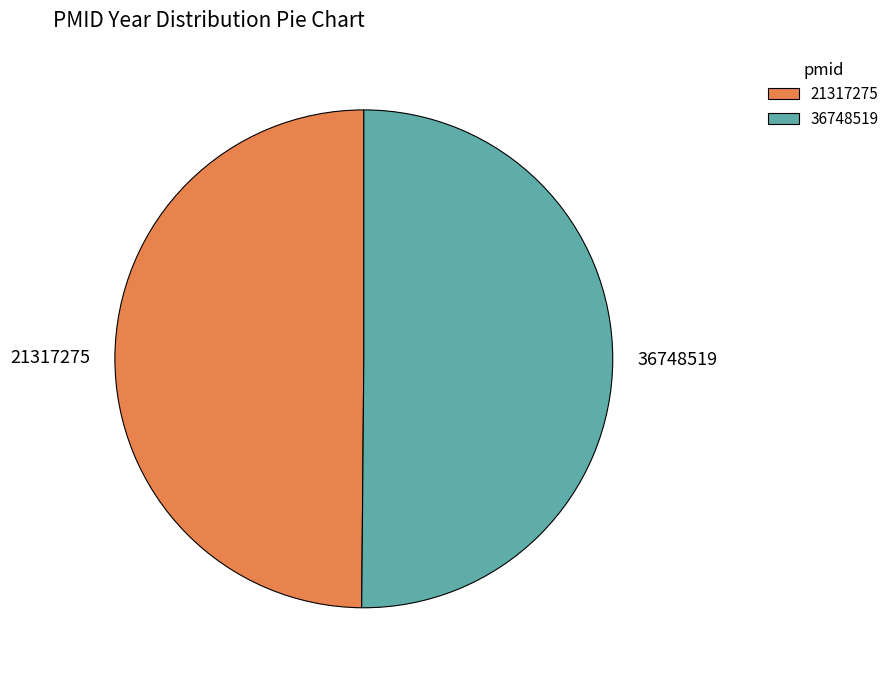

Do 21317275 and 36748519 together represent more than half of the pie?

Yes